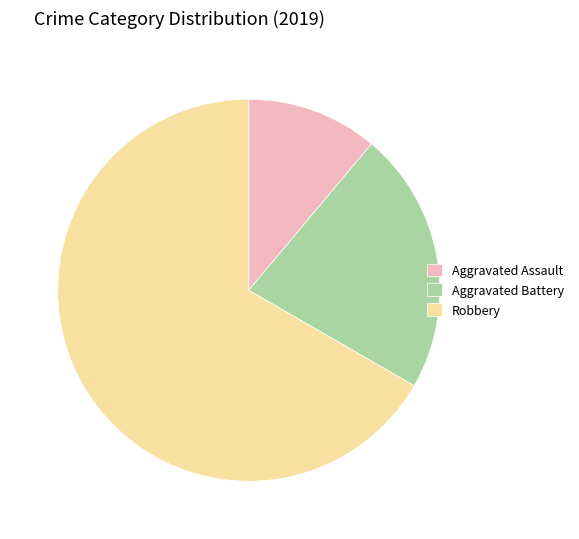

Rank the categories by value from lowest to highest.

Aggravated Assault, Aggravated Battery, Robbery